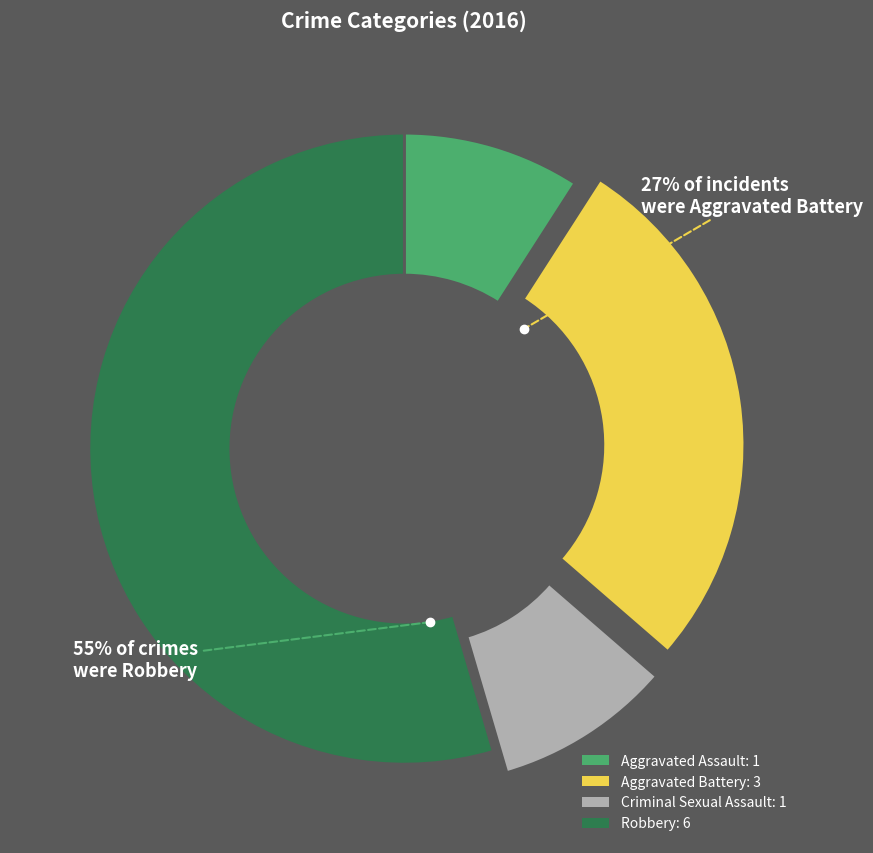

The Aggravated Assault slice represents 1% of the pie. True or false?

False